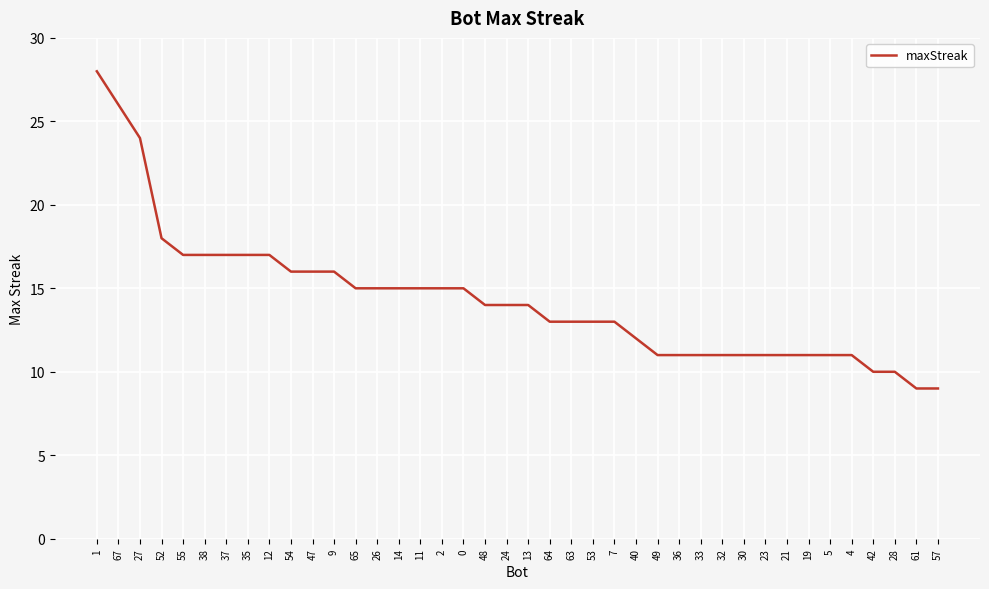

What position from the right is 9?

29